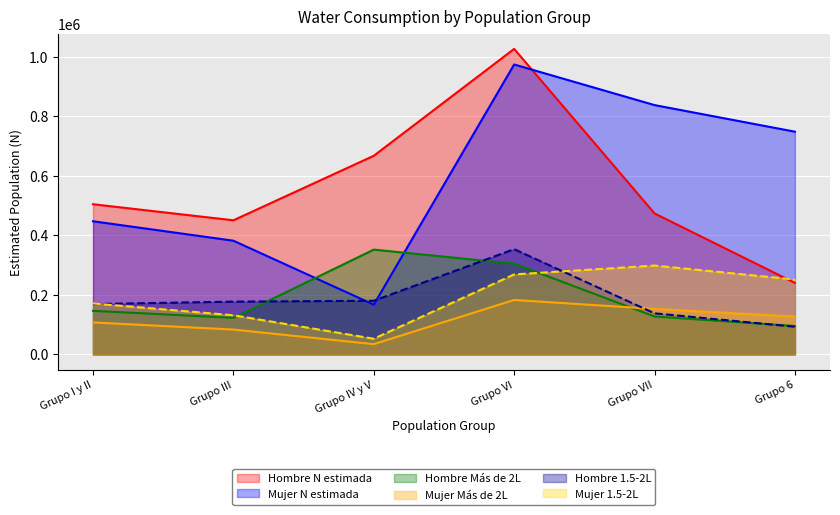

Where is the first local minimum for Mujer 1.5-2L?

Grupo IV y V